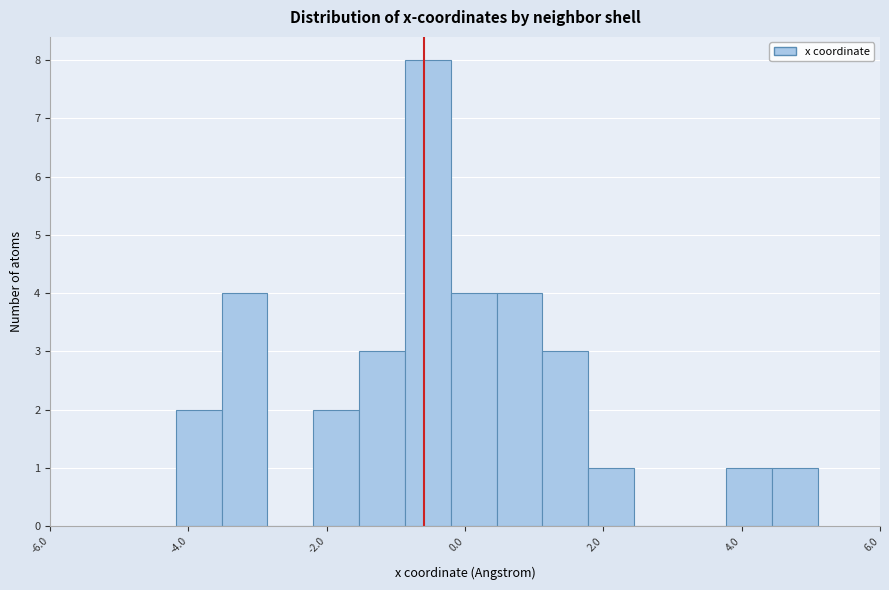

Read against the x-axis, roughly where is the centre of the tallest bar?

-0.6